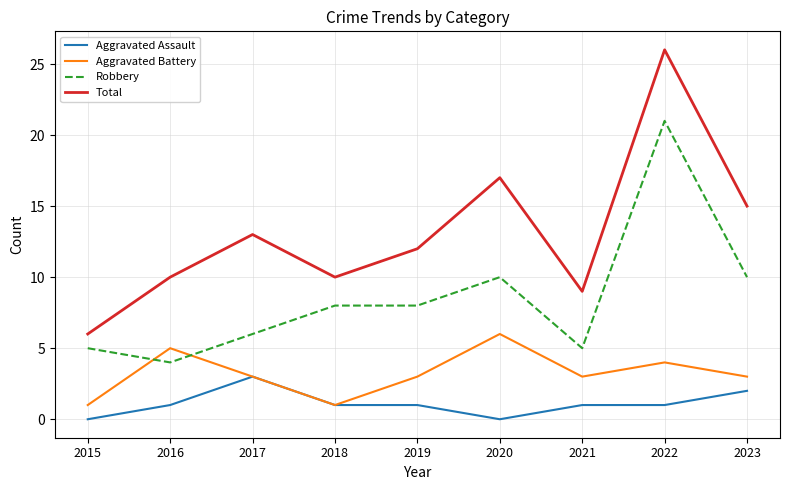

Is it true that Robbery equals 8 at 2018?

True